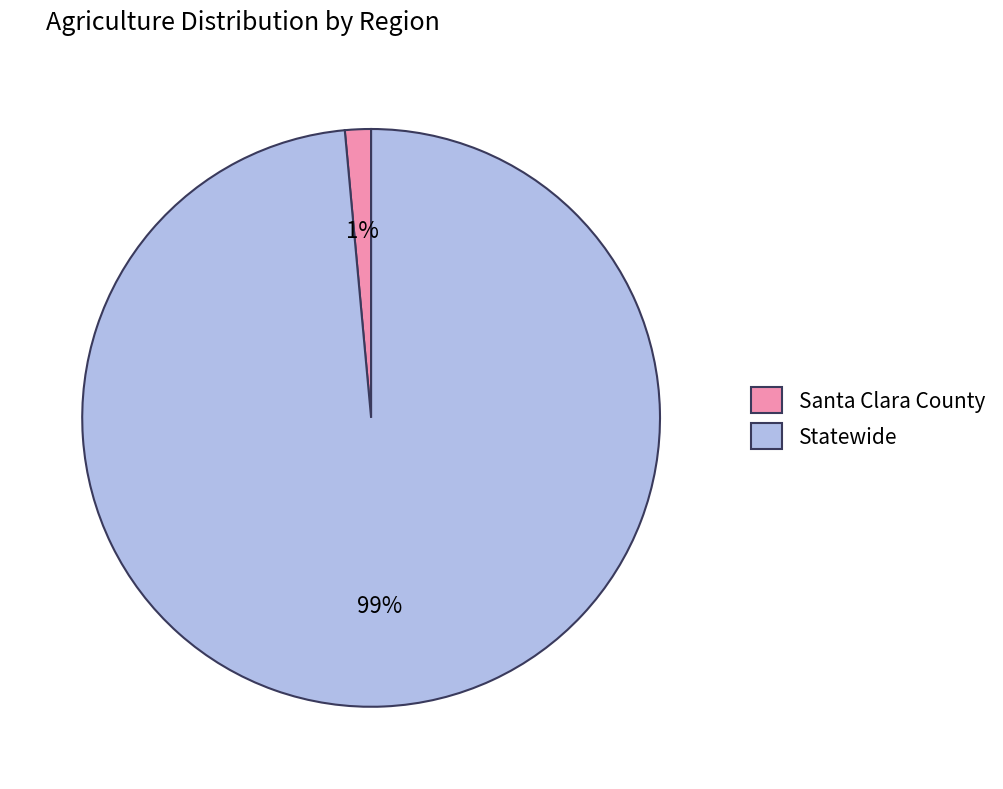

Between Santa Clara County and Statewide, which is larger?

Statewide